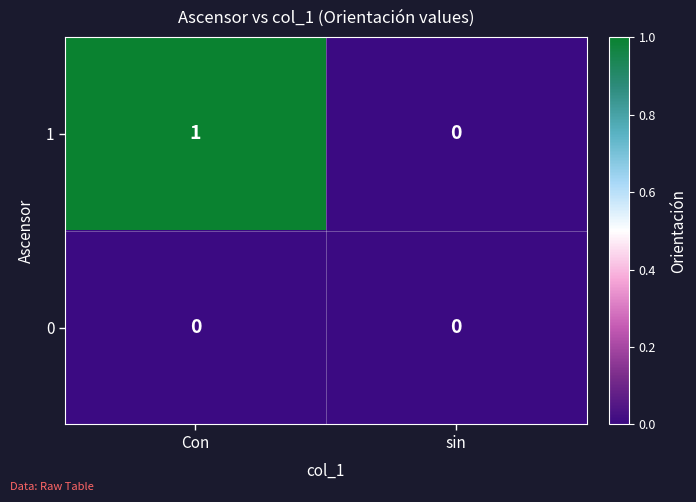

Where is 1 nearest to the value 0?

sin